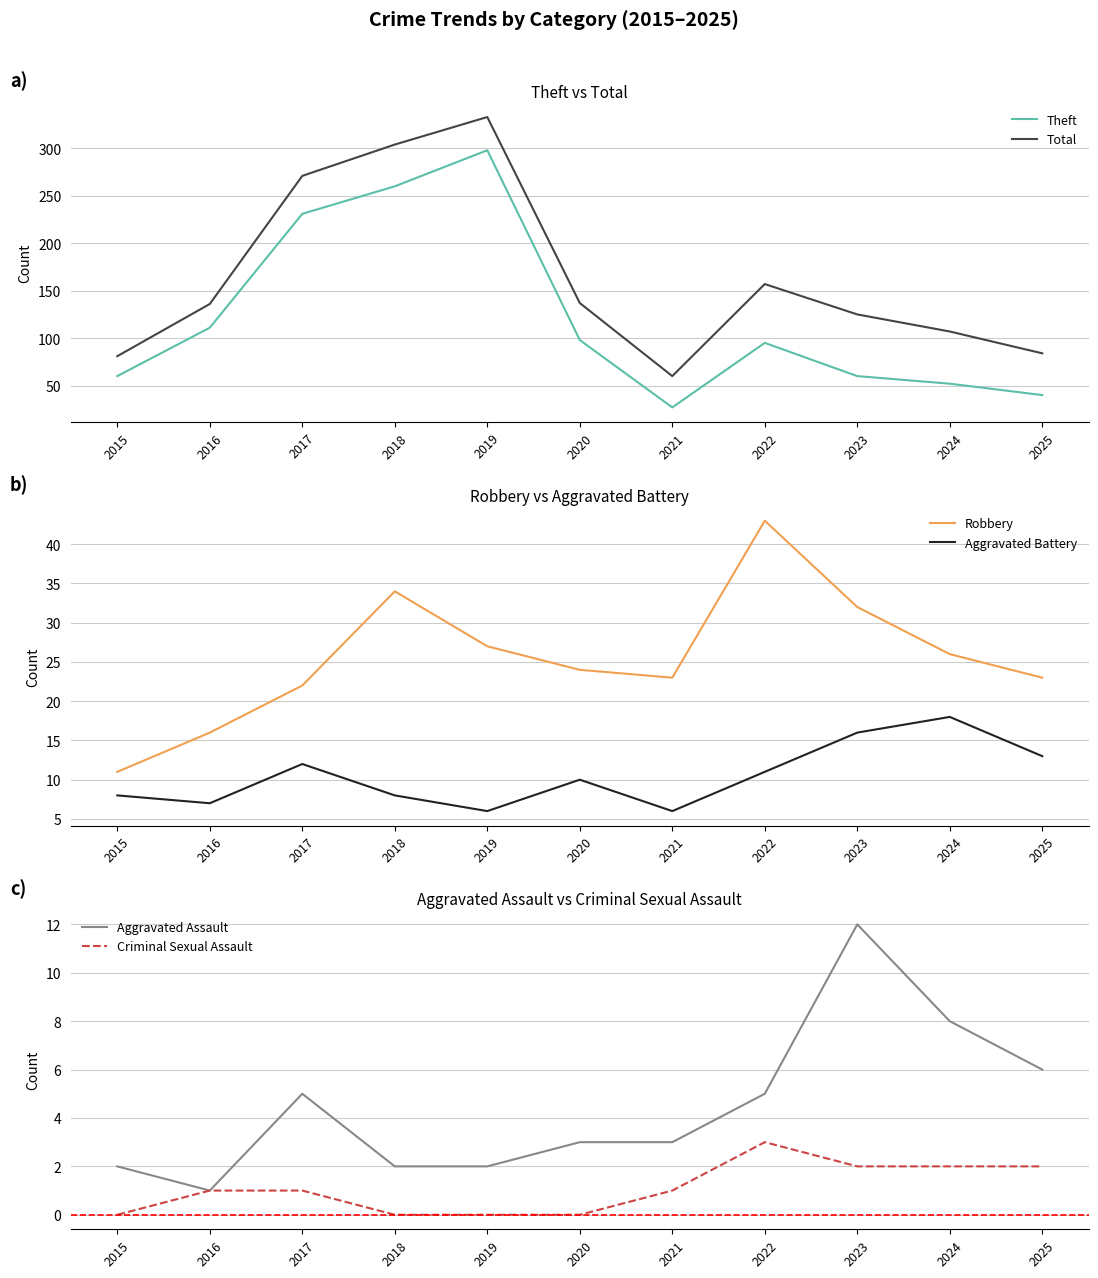

Rank the series by their maximum value, from lowest to highest.

Criminal Sexual Assault, Aggravated Assault, Aggravated Battery, Robbery, Theft, Total